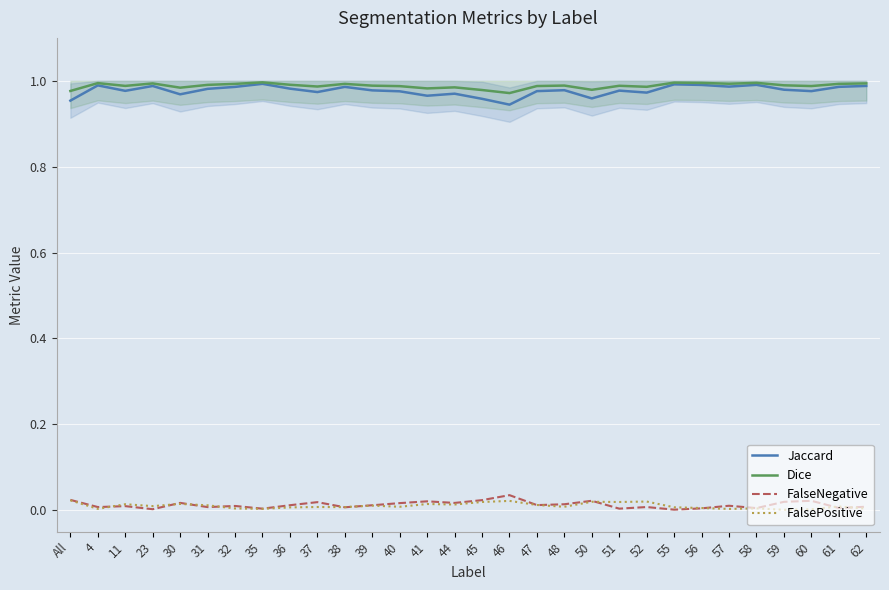

What are all the series names shown in the legend?

Jaccard, Dice, FalseNegative, FalsePositive